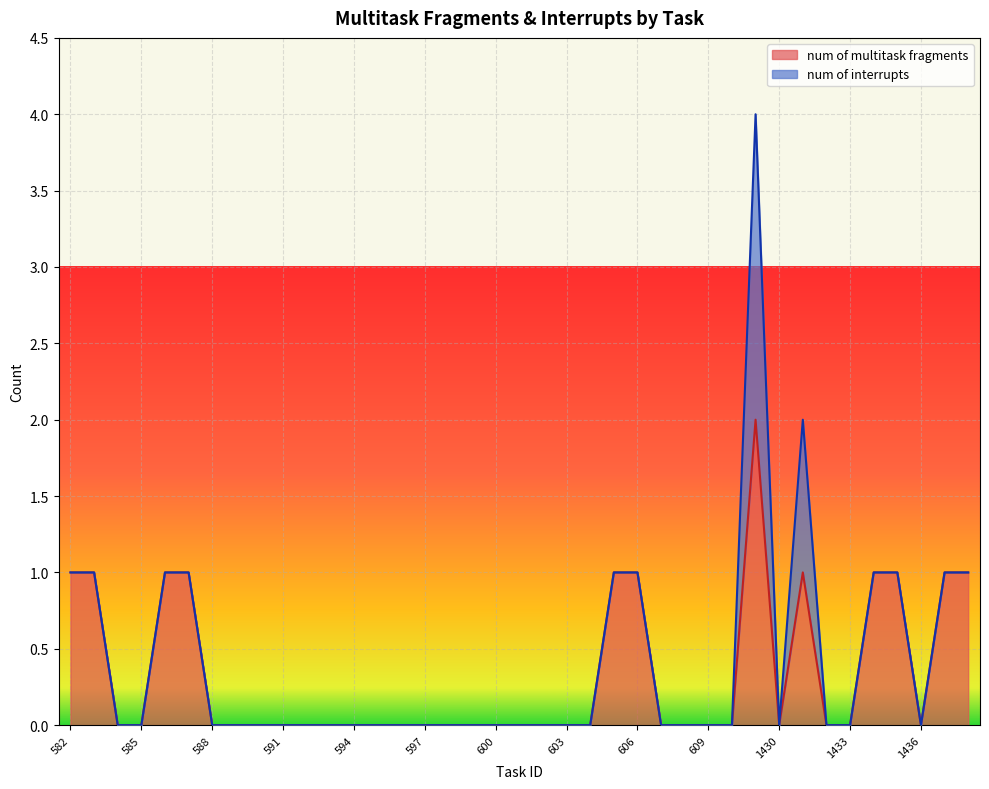

At which category does the data reach its first local valley?

1430